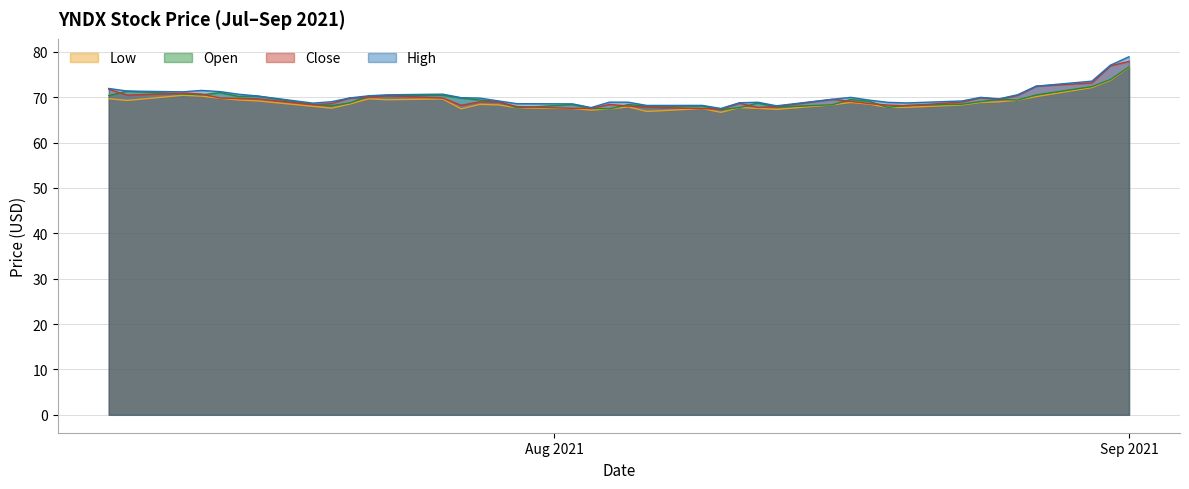

Rank the series at 2021-07-26 from highest to lowest value.

high, open, close, low